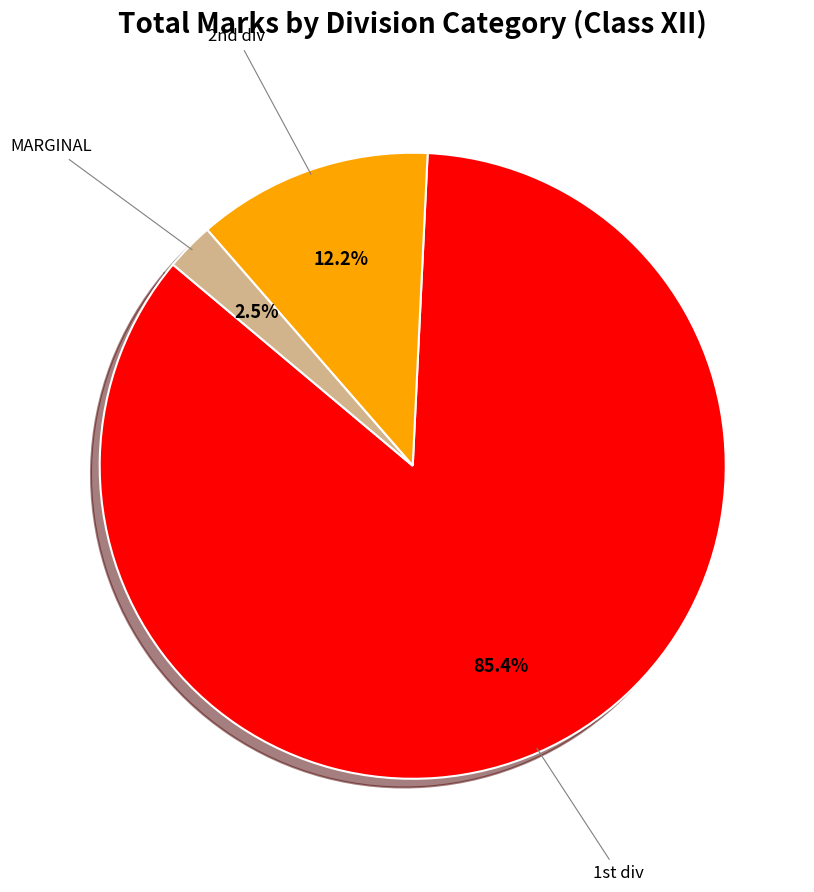

Does any single category account for the majority?

Yes